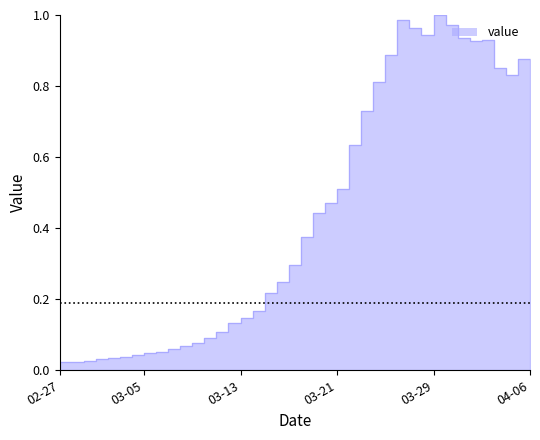

Is it true that the value at 2020-03-14 is 0.1?

False